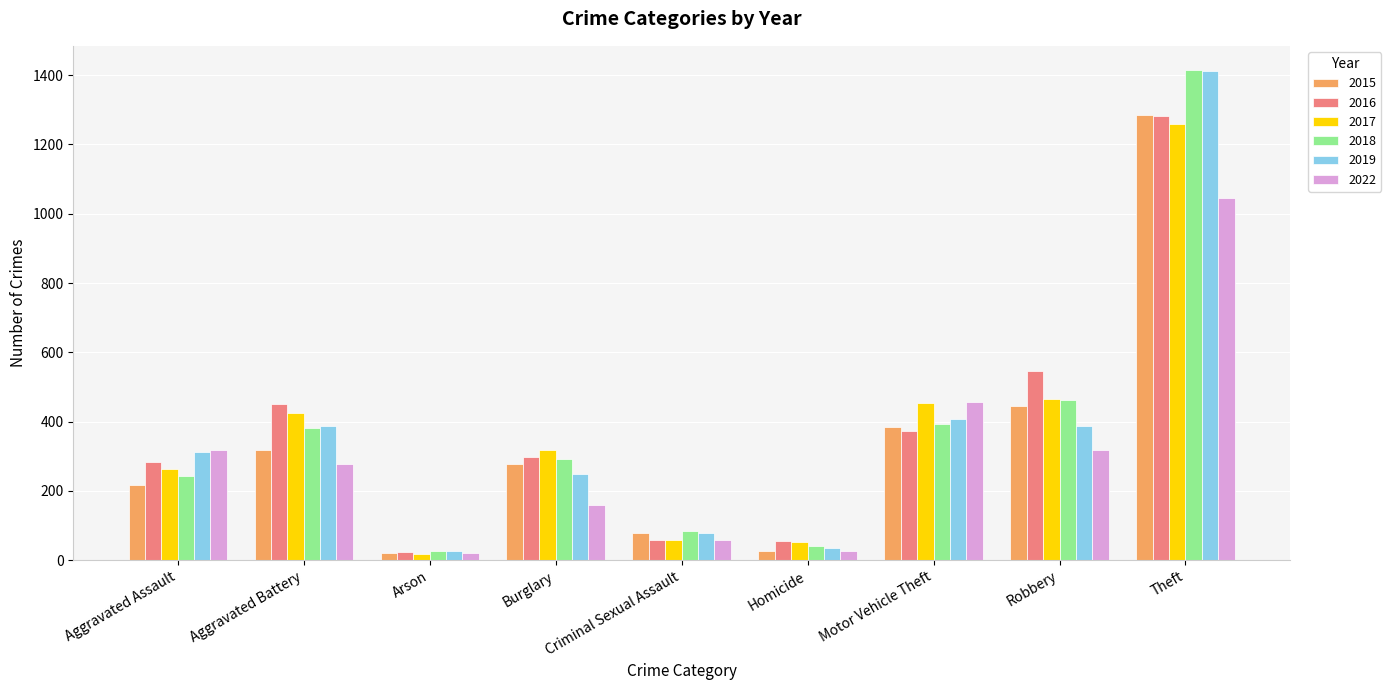

Where is 2015 nearest to the value 652?

Robbery